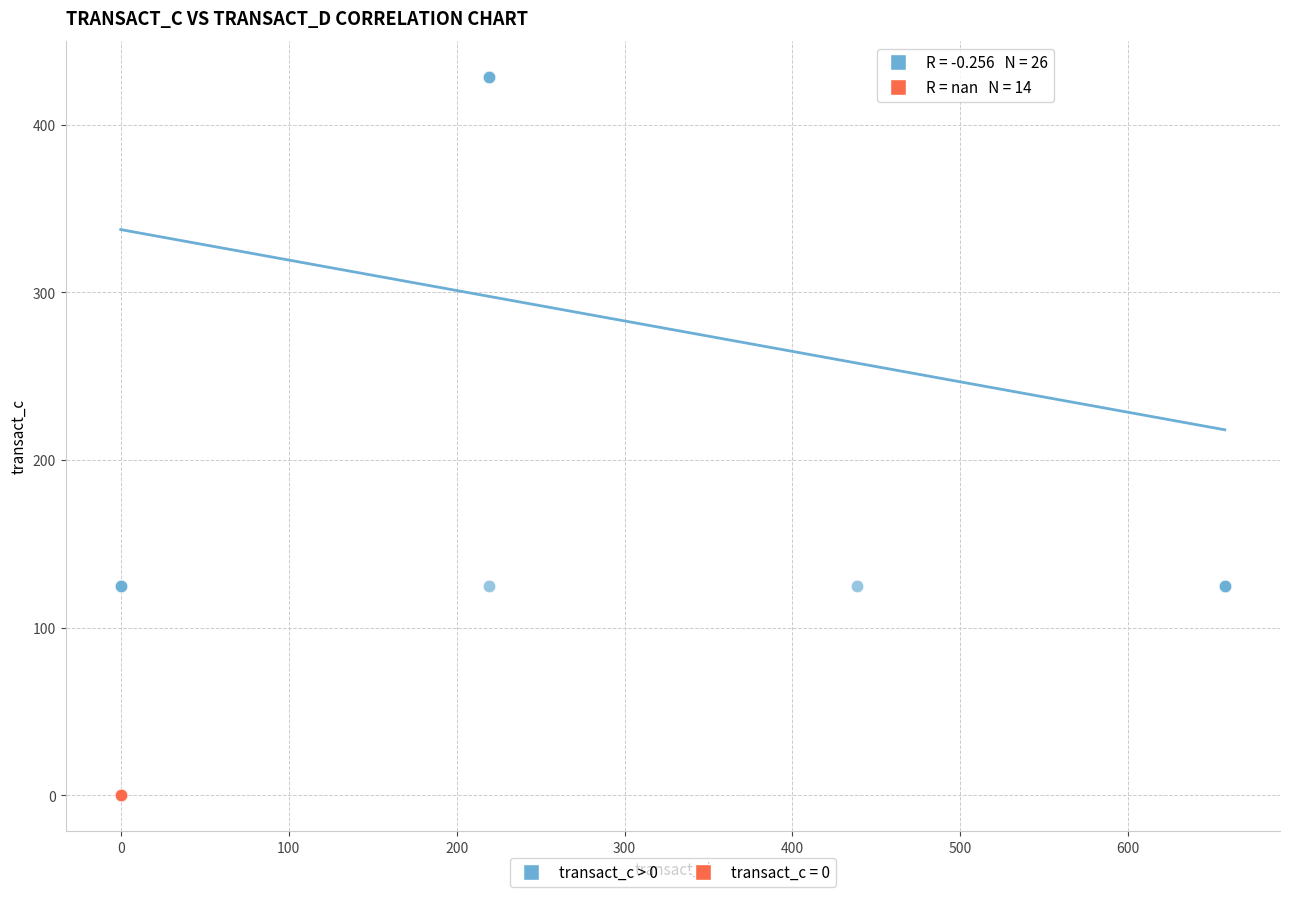

Which series reaches the minimum Y coordinate?

transact_c = 0